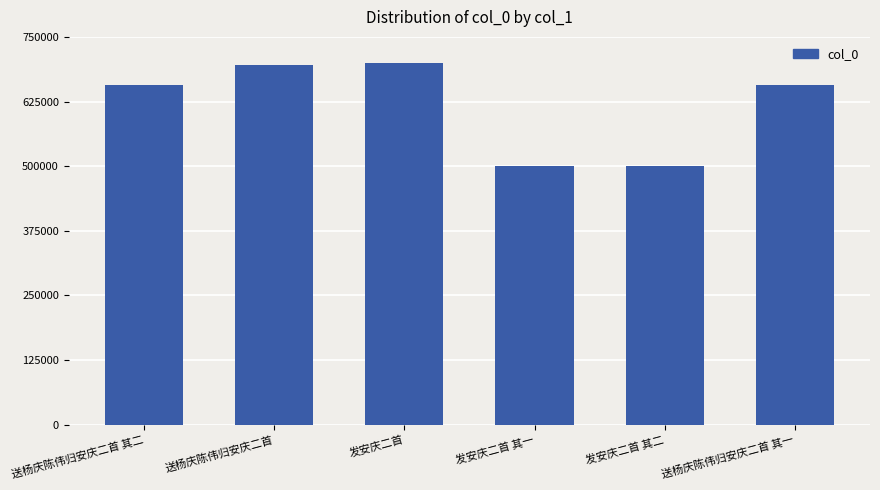

At which label is the value closest to 600542?

送杨庆陈伟归安庆二首 其一